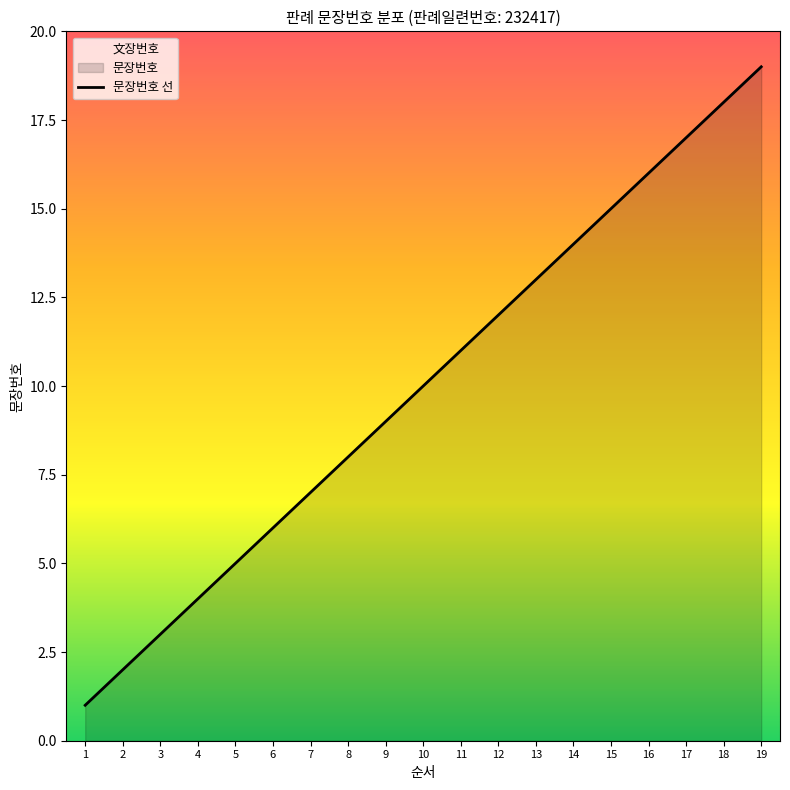

What is the sum of the values at 13 and 8?

21